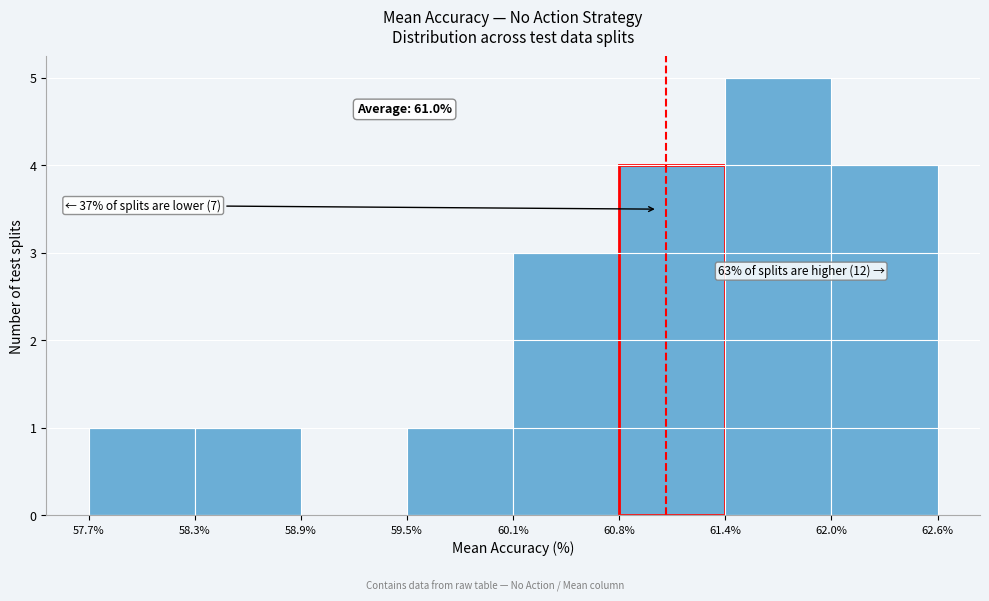

Which range on the x-axis has the tallest bar?

61.4% to 62.0%